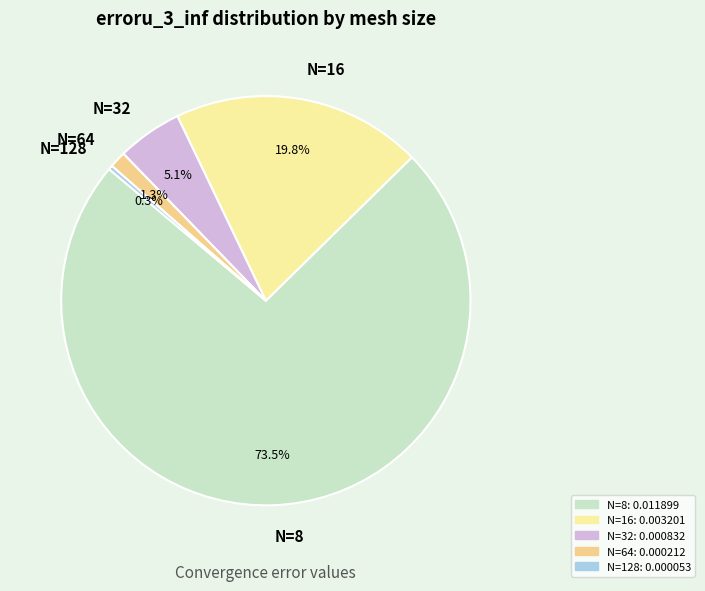

Rank the categories by value from lowest to highest.

N=128, N=64, N=32, N=16, N=8